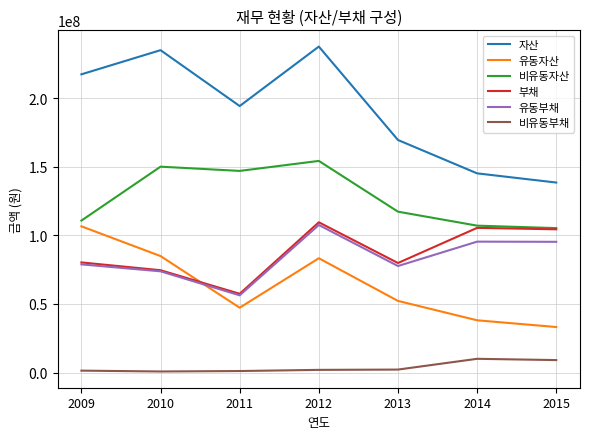

At which category does 부채 reach its first local peak?

2012